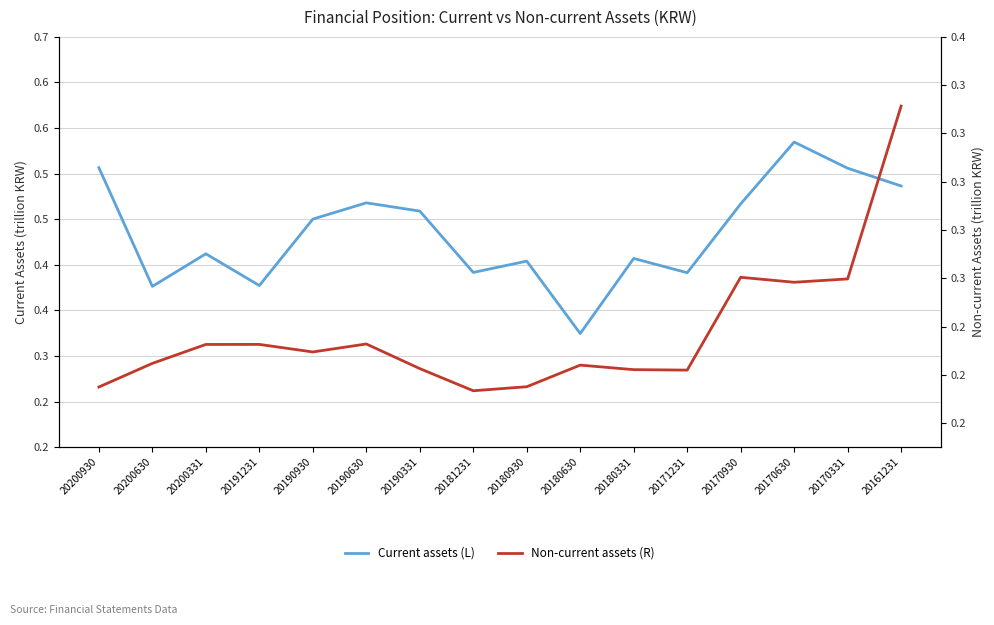

Rank the series at 20200930 from highest to lowest value.

Current assets, Non-current assets